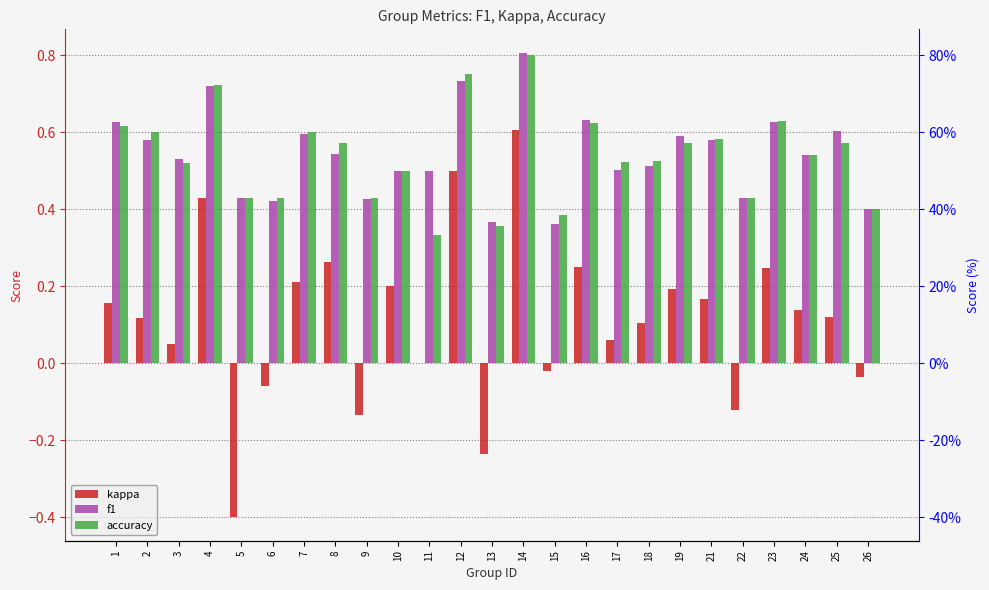

Are the bars grouped side by side (vs. stacked)?

Yes